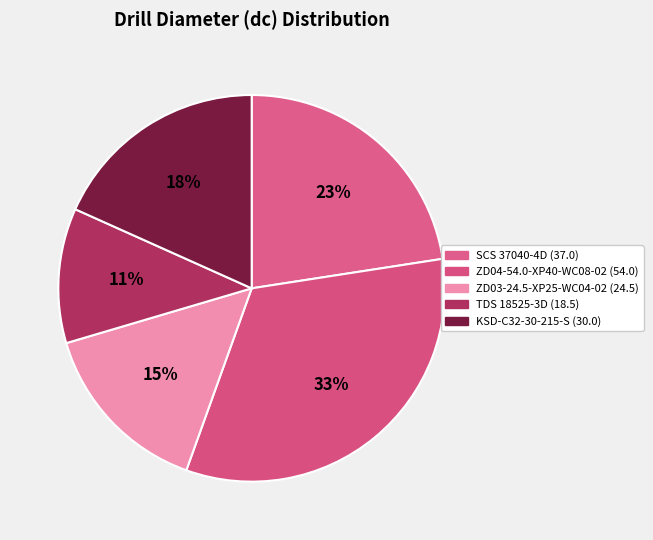

What is the change in value from ZD03-24.5-XP25-WC04-02 to TDS 18525-3D?

-6.0